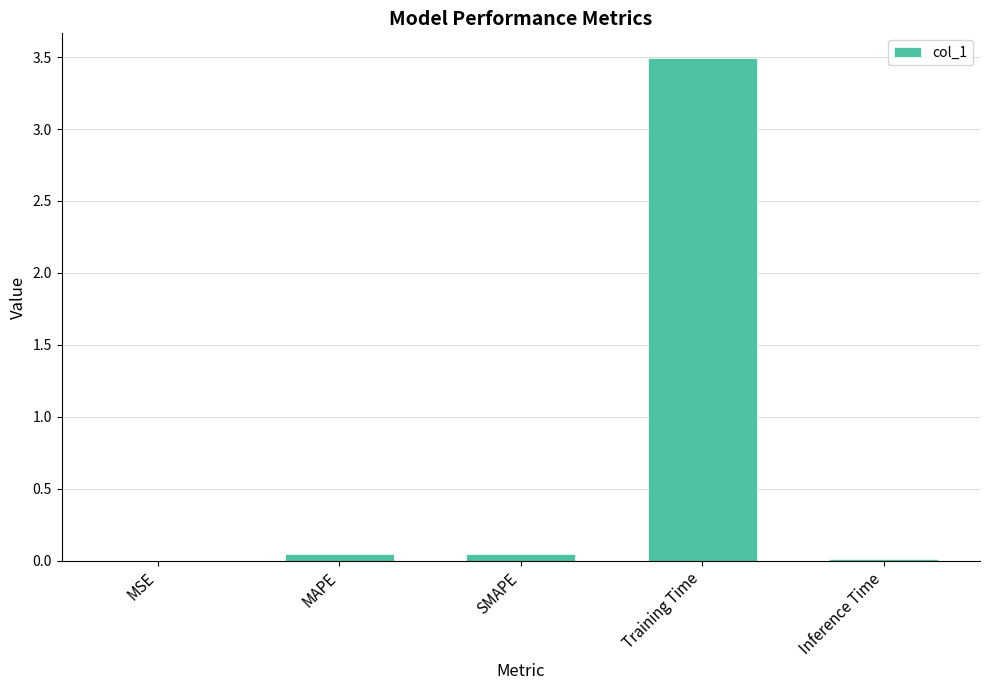

What is the maximum value shown in the chart?

3.5